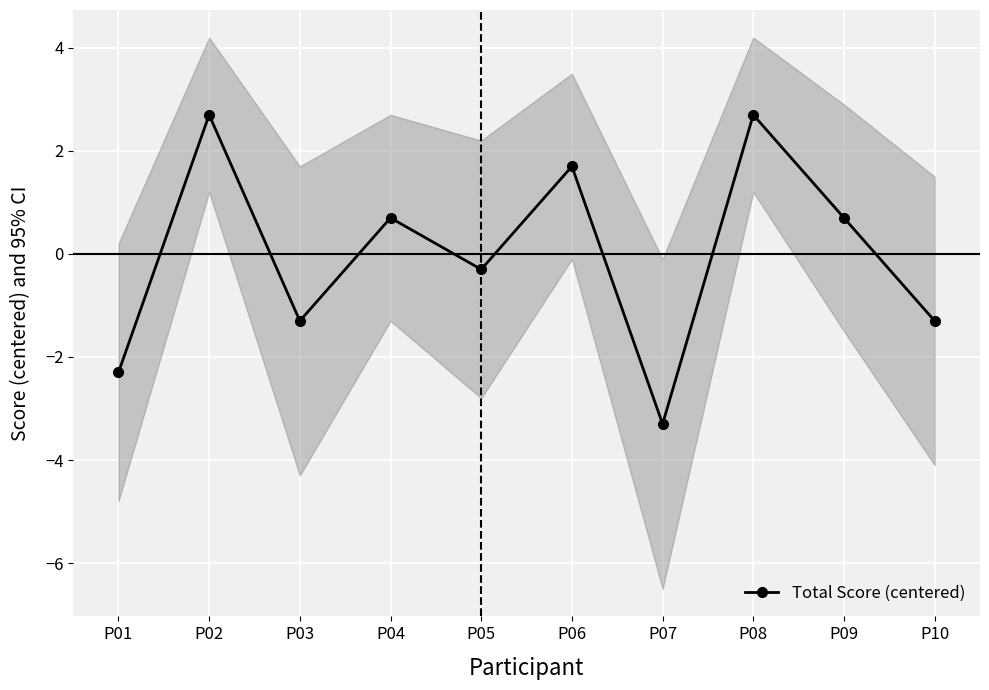

Reading left to right, list all the values displayed in this chart.

-2.3	2.7	-1.3	0.7	-0.3	1.7	-3.3	2.7	0.7	-1.3